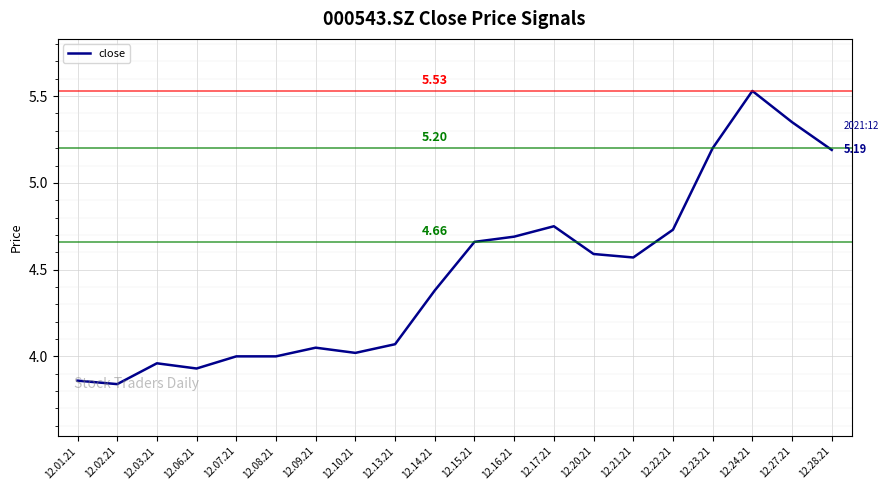

What is the average value?

4.5